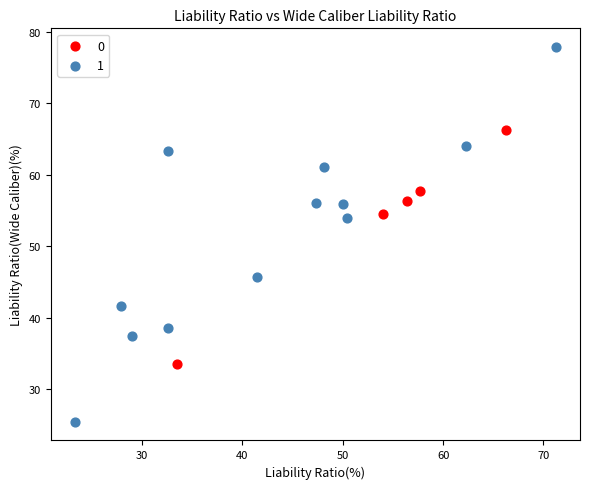

Which series reaches the minimum Y coordinate?

1